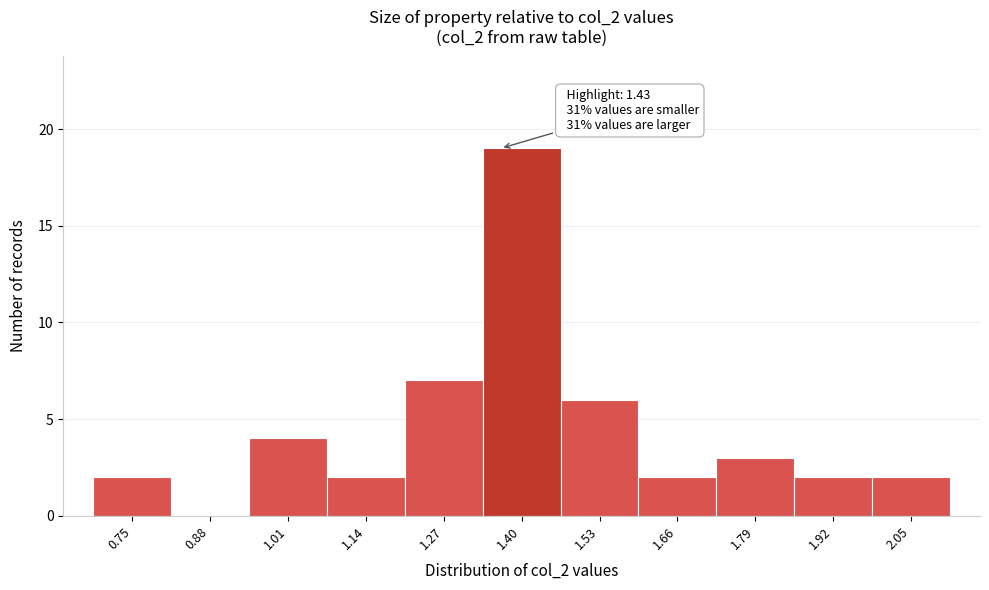

Reading left to right, list all the values displayed in this chart.

0.75=2	0.88=0	1.01=4	1.14=2	1.27=7	1.40=19	1.53=6	1.66=2	1.79=3	1.92=2	2.05=2